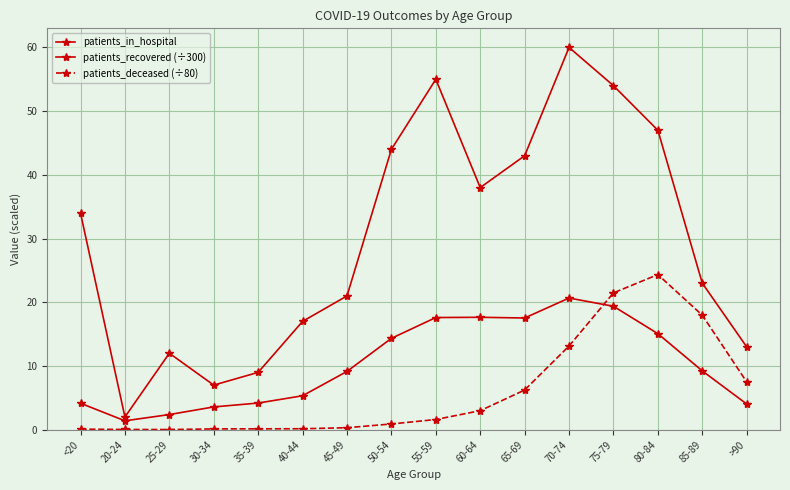

How many series are shown in this chart?

3